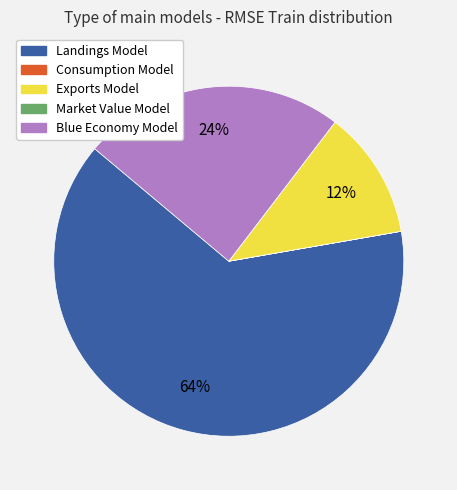

Which category accounts for the majority?

Landings Model